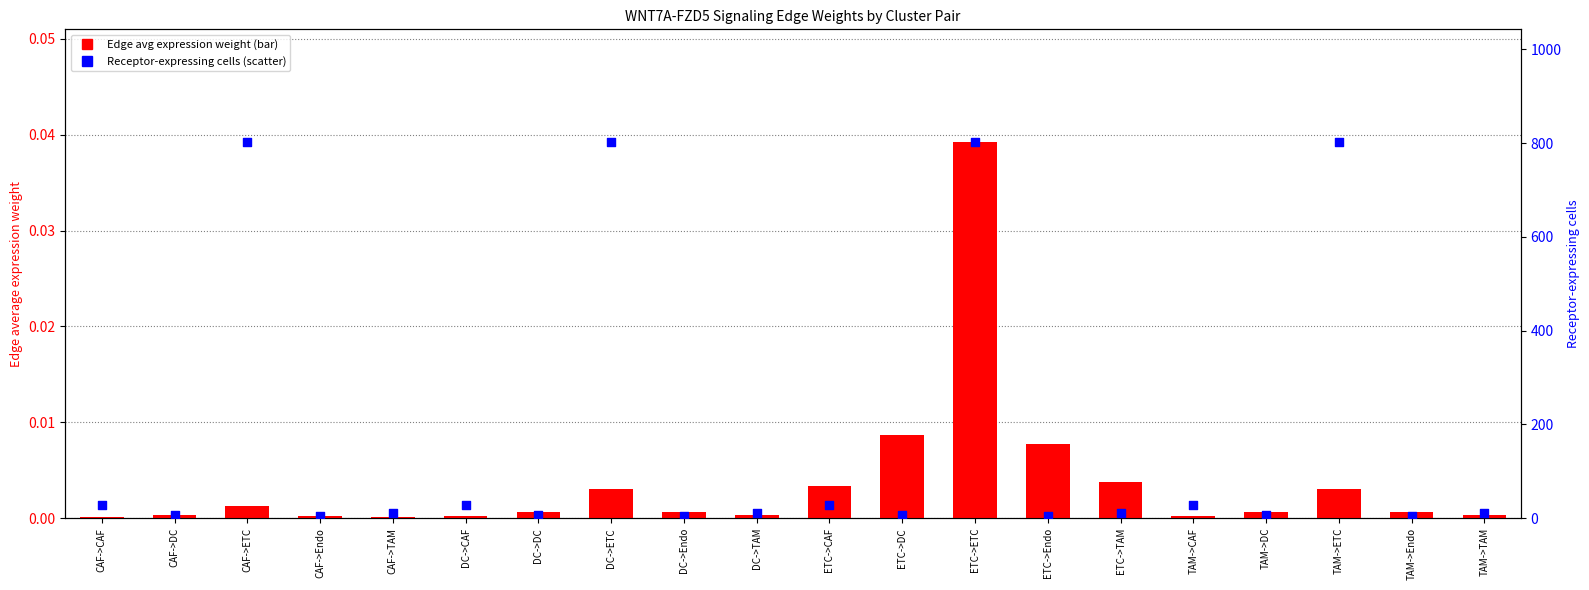

Which series has the widest spread of Y values?

Receptor-expressing cells